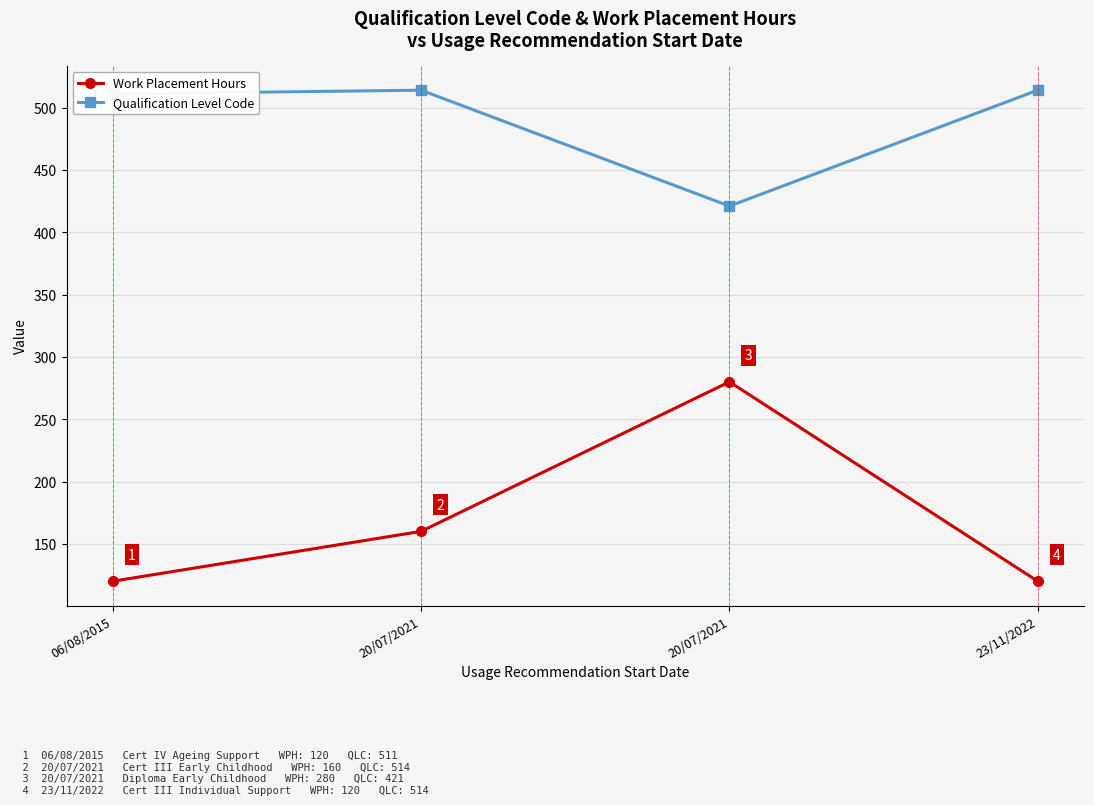

What is the lowest value of the Work Placement Hours series?

120